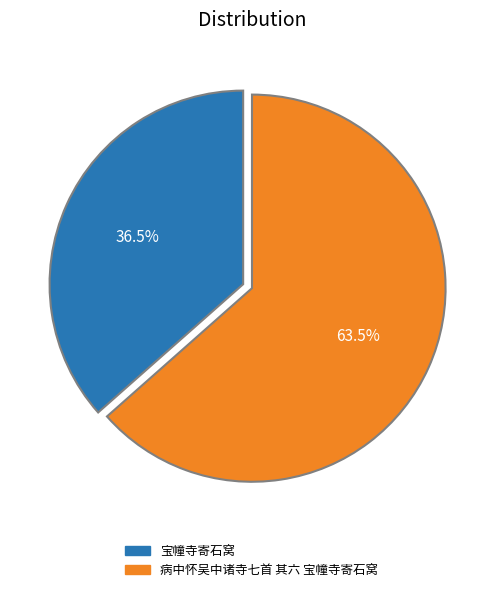

Between 病中怀吴中诸寺七首 其六 宝幢寺寄石窝 and 宝幢寺寄石窝, which is larger?

病中怀吴中诸寺七首 其六 宝幢寺寄石窝